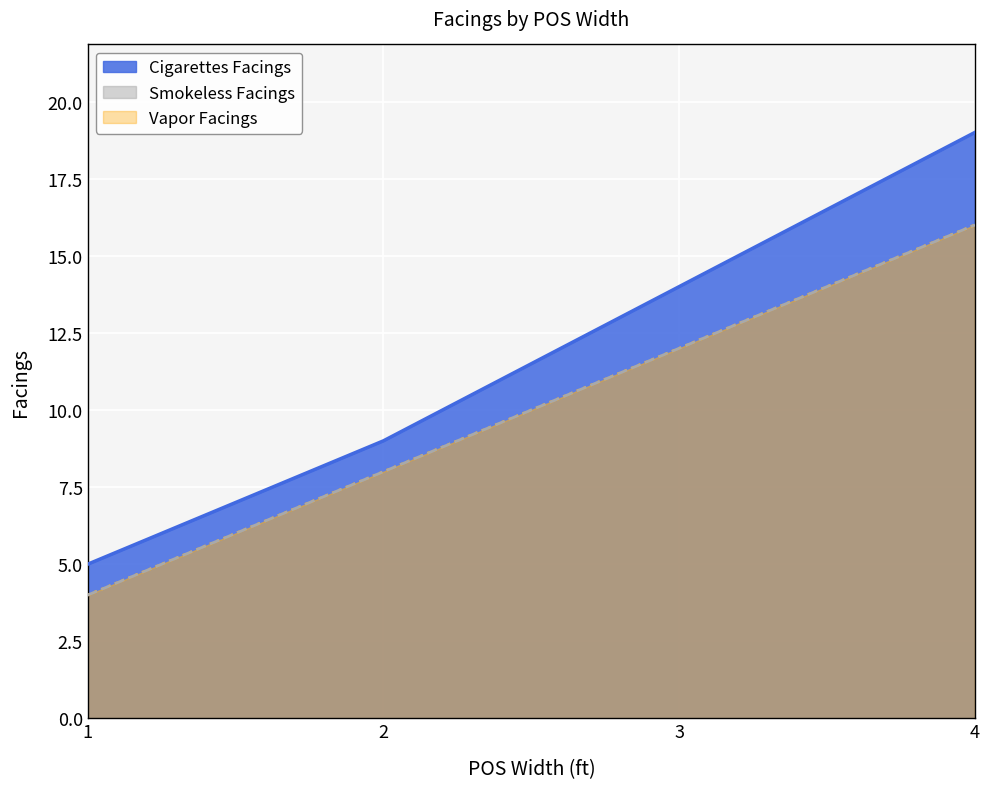

Which has a higher value, 2 or 1?

2